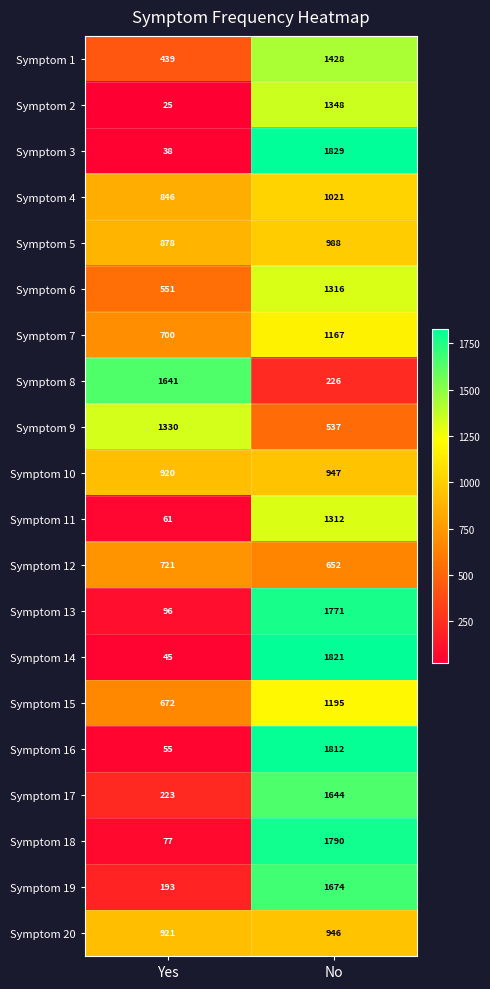

At Yes, list the series in order from largest to smallest.

Symptom 8, Symptom 9, Symptom 20, Symptom 10, Symptom 5, Symptom 4, Symptom 12, Symptom 7, Symptom 15, Symptom 6, Symptom 1, Symptom 17, Symptom 19, Symptom 13, Symptom 18, Symptom 11, Symptom 16, Symptom 14, Symptom 3, Symptom 2